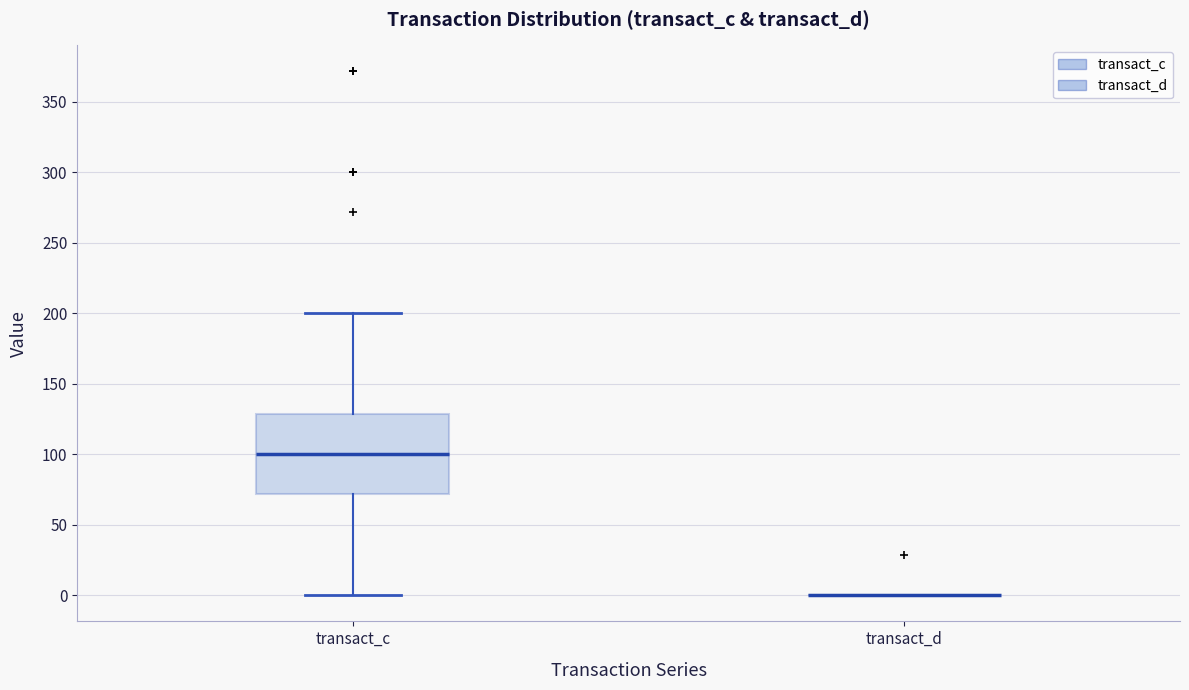

Reading left to right, read every box against the y-axis: the position of its median line, the range the box covers, and the ends of its whiskers. The values are not printed on the chart, so give them approximately, as read against the axis.

transact_c: median 100, box 70 to 130, whiskers 0 to 200
transact_d: box collapsed to a line at 0, whiskers 0 to 0